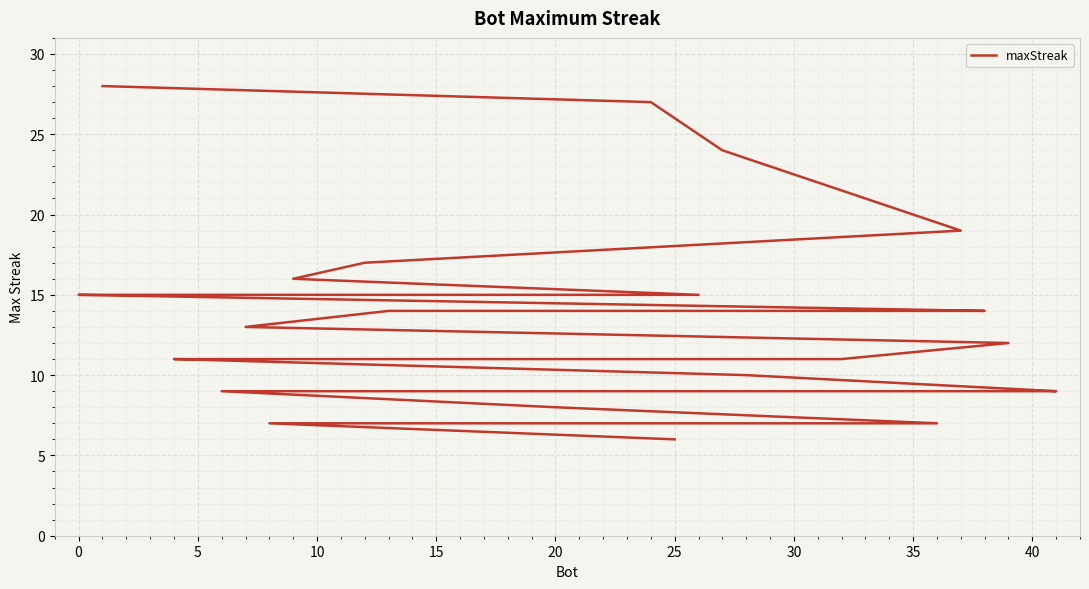

Reading left to right, extract all data points from this chart.

28	27	24	19	17	16	15	15	15	15	15	14	14	14	13	12	11	11	11	11	11	11	10	9	9	9	9	9	9	9	9	9	9	8	7	7	7	7	7	6